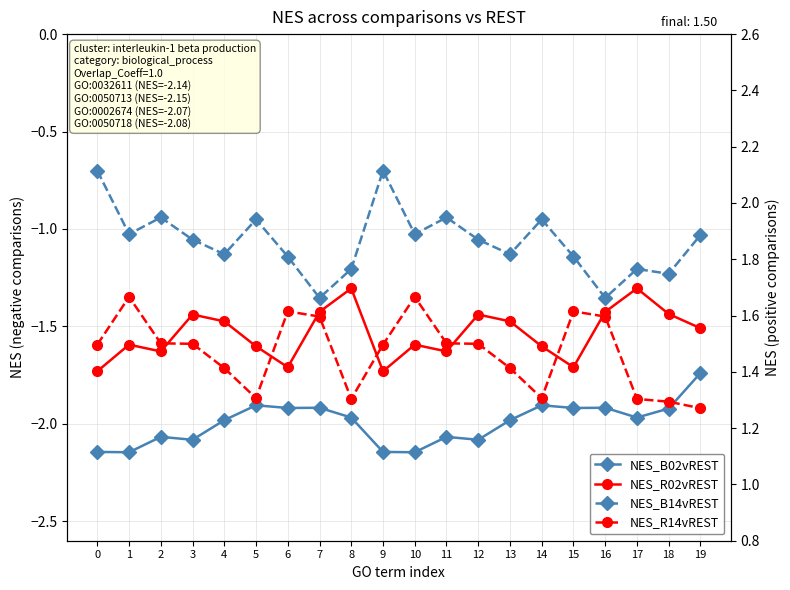

What is the minimum value shown in the chart?

-2.1